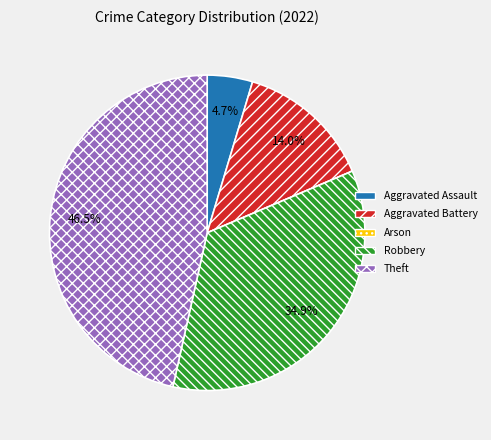

What is the largest slice in the pie chart?

Theft